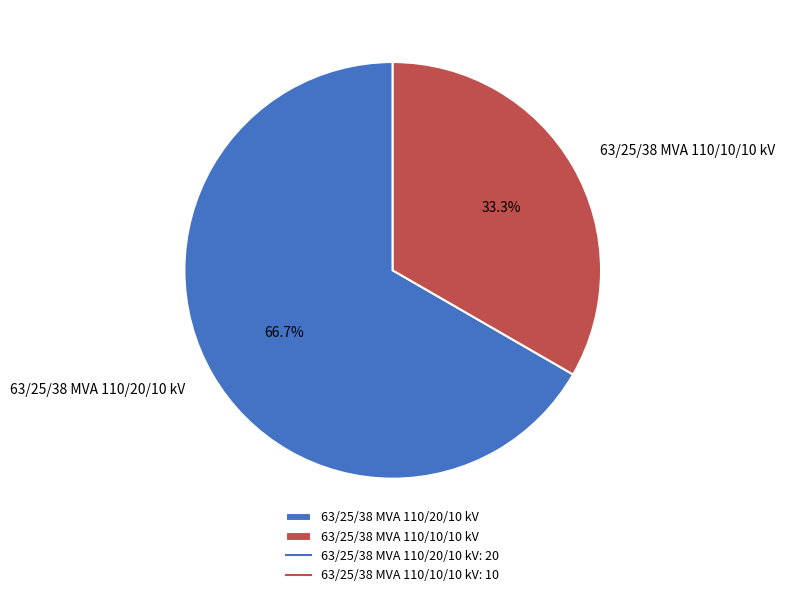

What is the smallest slice in the pie chart?

63/25/38 MVA 110/10/10 kV